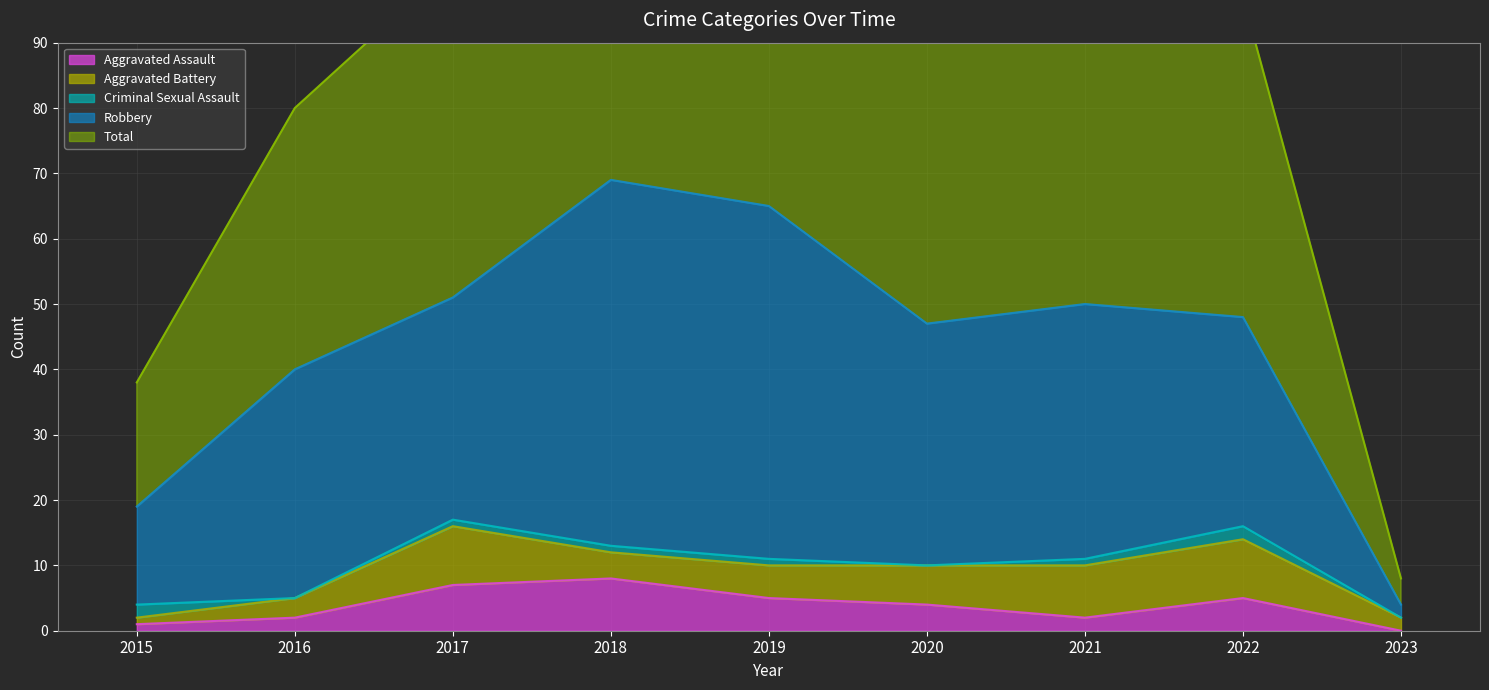

How many values in the Total series exceed 49?

4